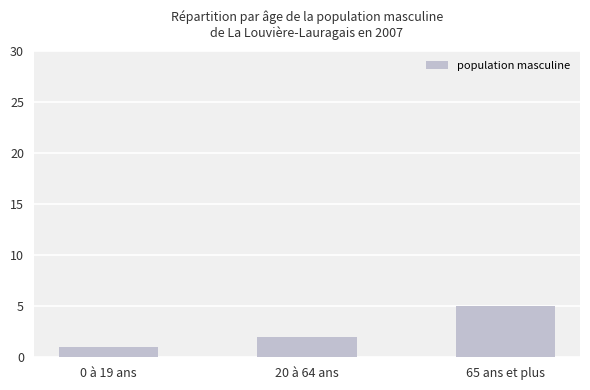

How many bars are there in total?

3